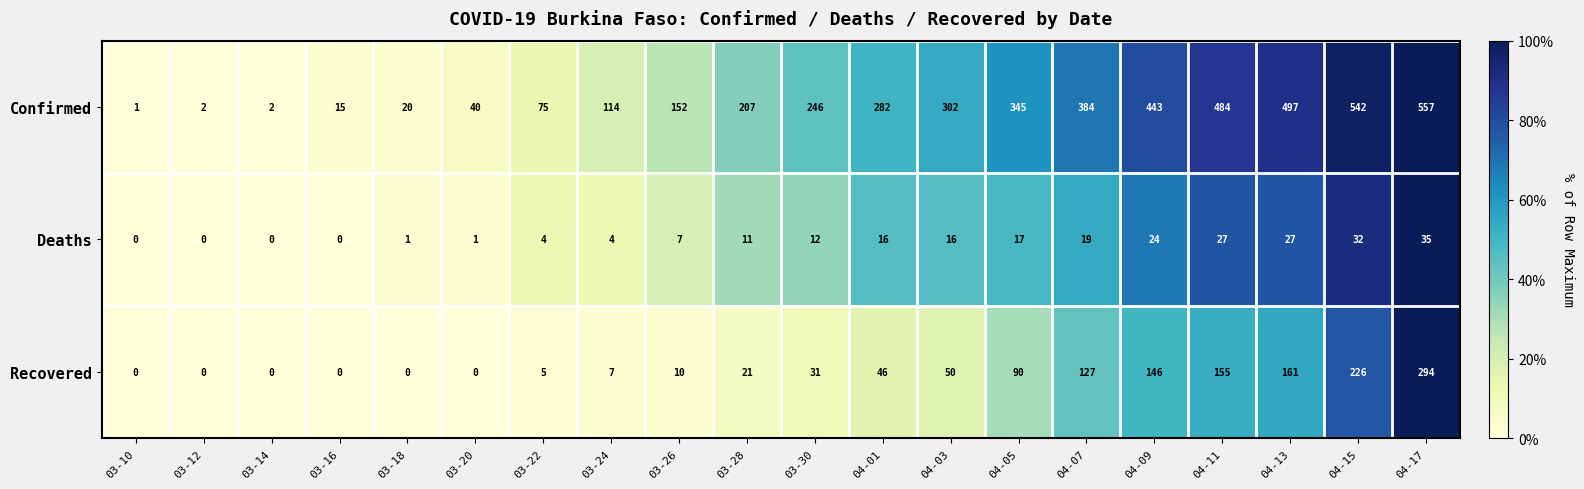

What is the total value across all series at 04-17?

886